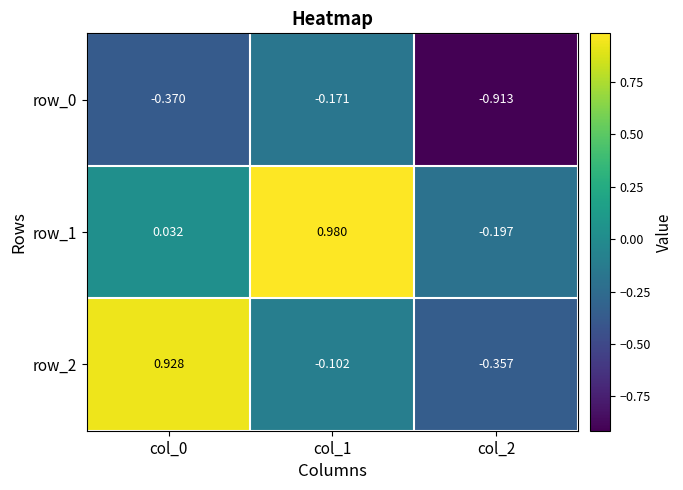

At which category is the sum across all series the highest?

col_1